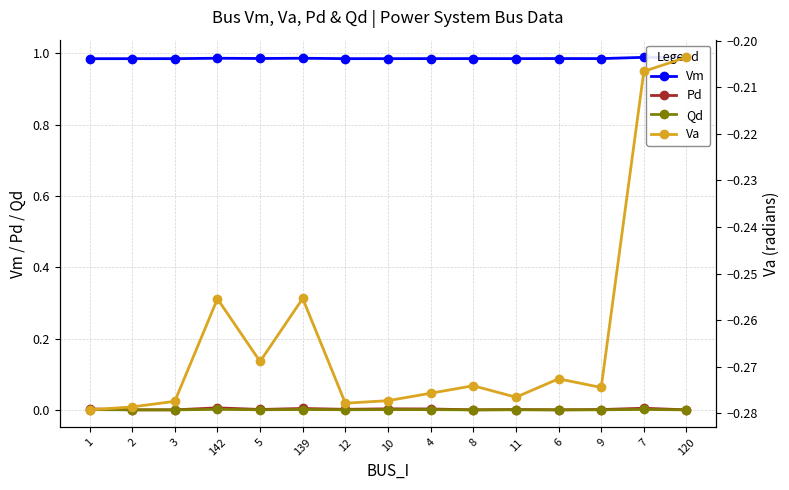

What value does the Vm series have at 2?

1.0